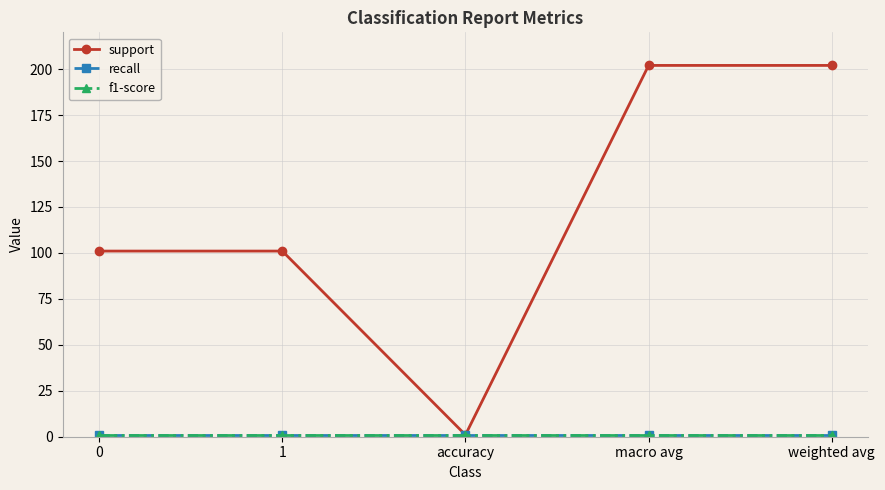

Reading right to left, transcribe all the data shown in this chart.

support: weighted avg=202	macro avg=202	accuracy=1	1=101	0=101
recall: weighted avg=1	macro avg=1	accuracy=1	1=1	0=1
f1-score: weighted avg=1	macro avg=1	accuracy=1	1=1	0=1